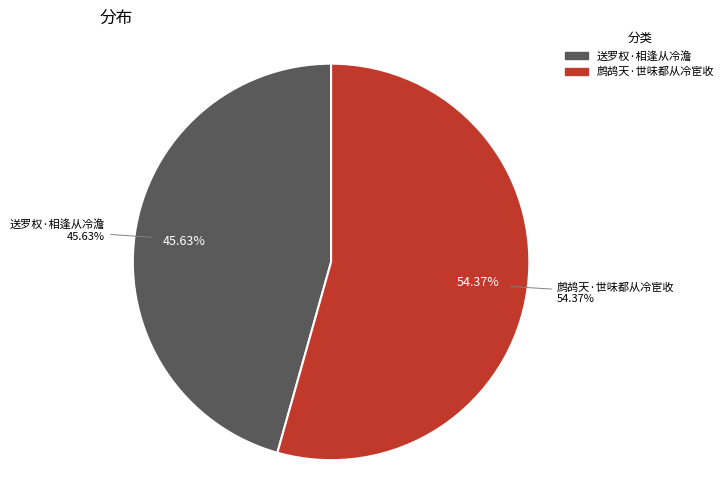

To the nearest percent, what percentage of the pie is 鹧鸪天·世味都从冷宦收?

54%